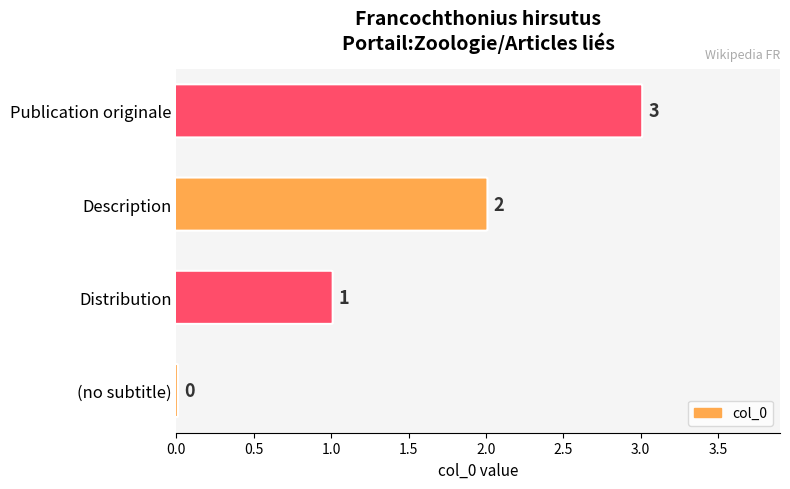

What is the difference between the maximum and minimum values?

3